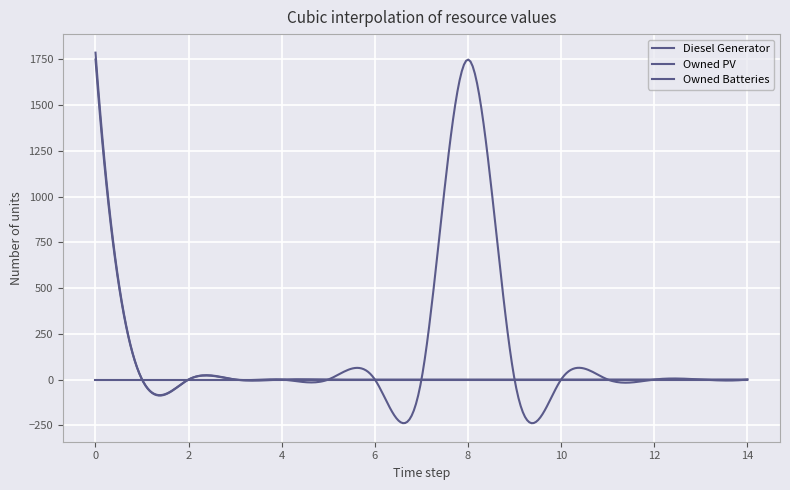

Does the chart have visible grid lines?

Yes